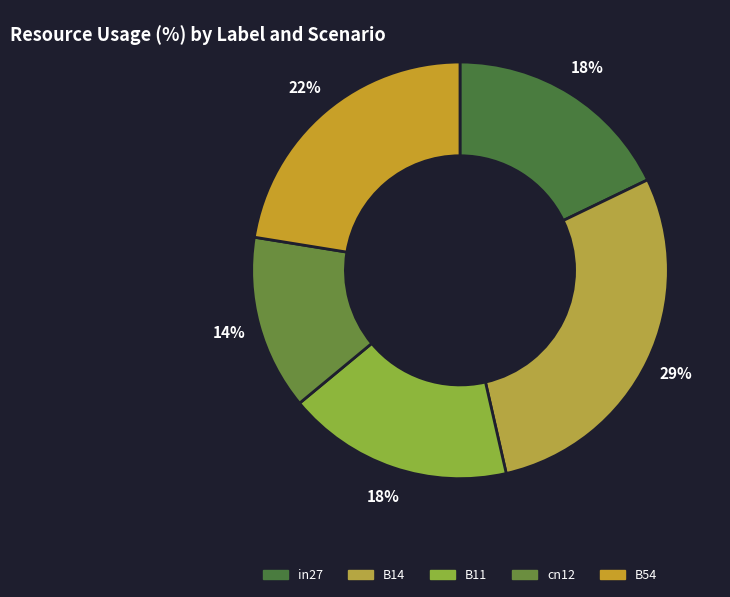

Count the number of slices in the pie.

5